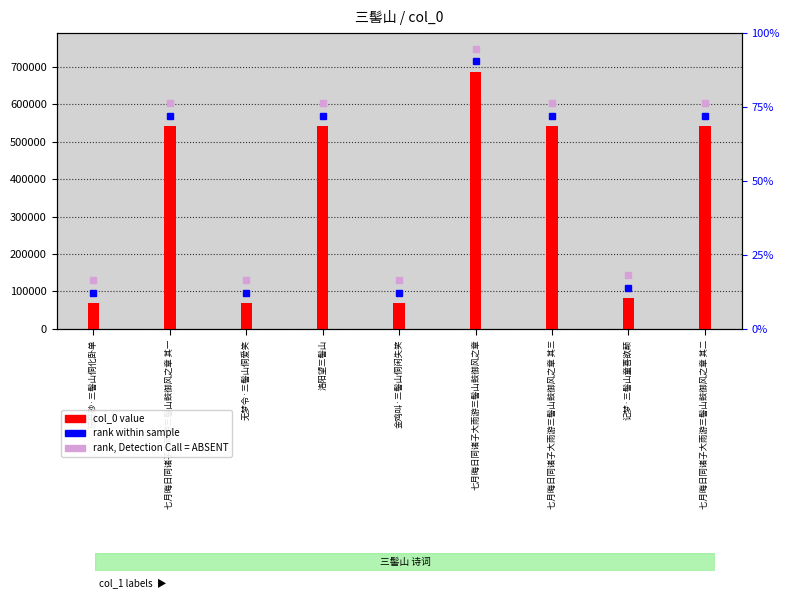

The value at 七月晦日同诸子大雨游三髻山鼓御风之章 is 370267. True or false?

False